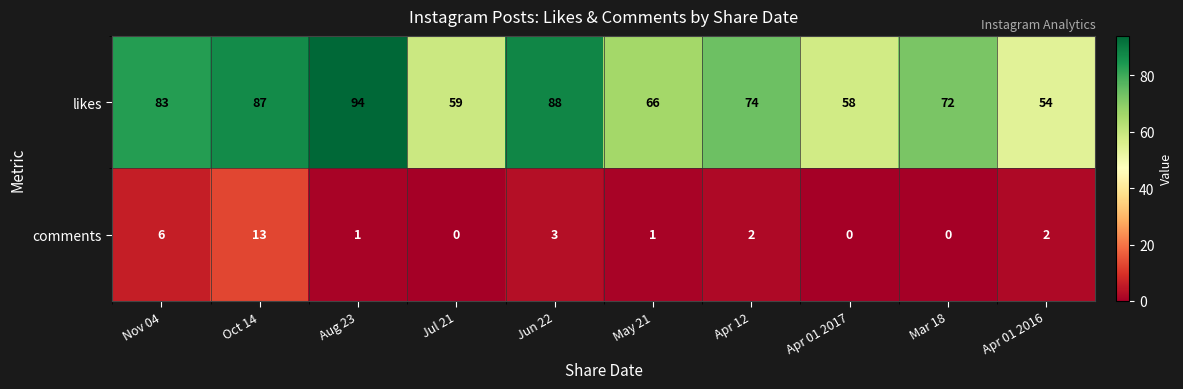

List the series in order of their overall mean, highest first.

likes, comments